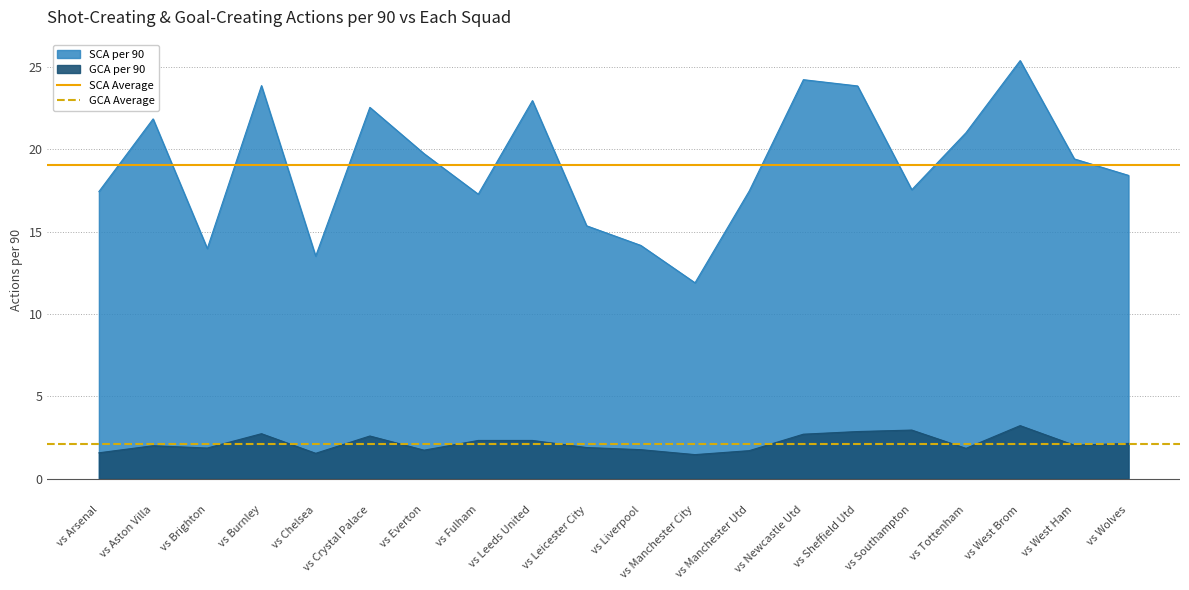

What is the highest value of the SCA Average series?

19.1